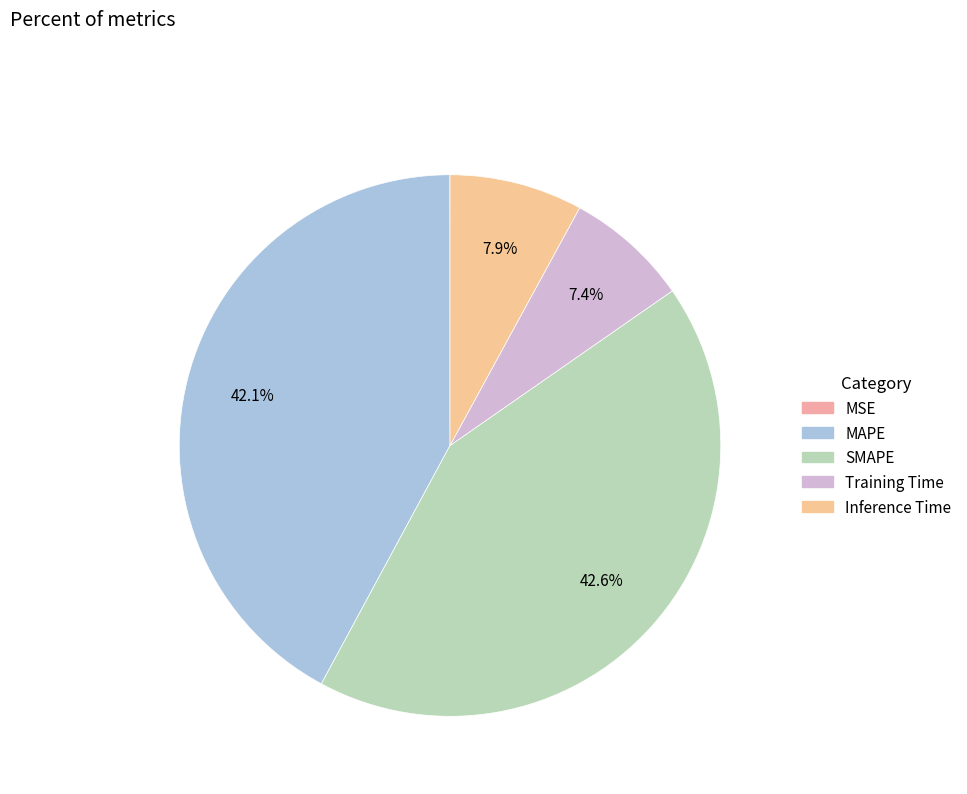

To the nearest percent, what is the difference between the largest and smallest slice percentages?

43%